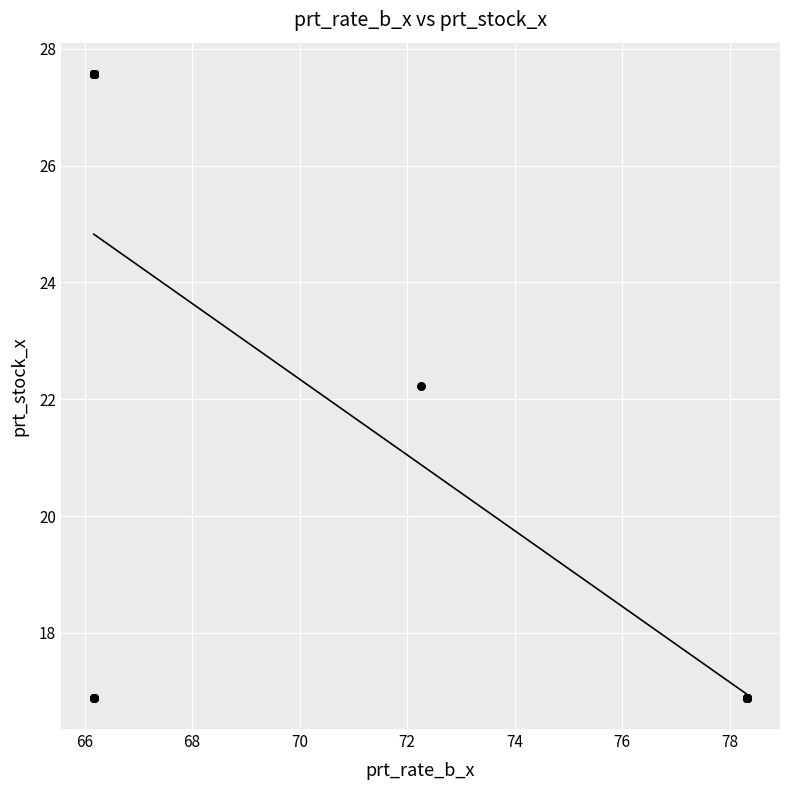

What Y value in the scatter plot is closest to 22?

22.2